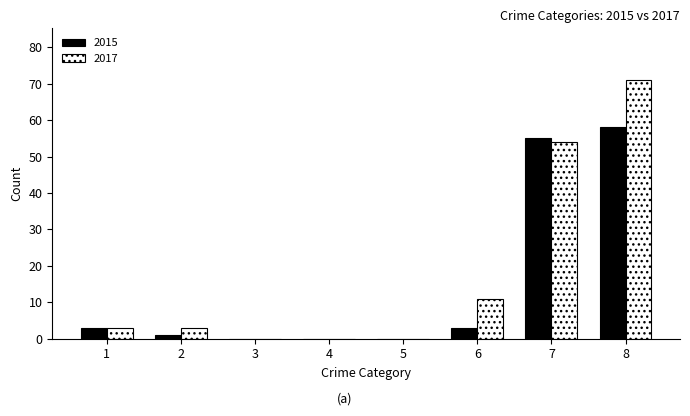

How many data points does each series have?

8